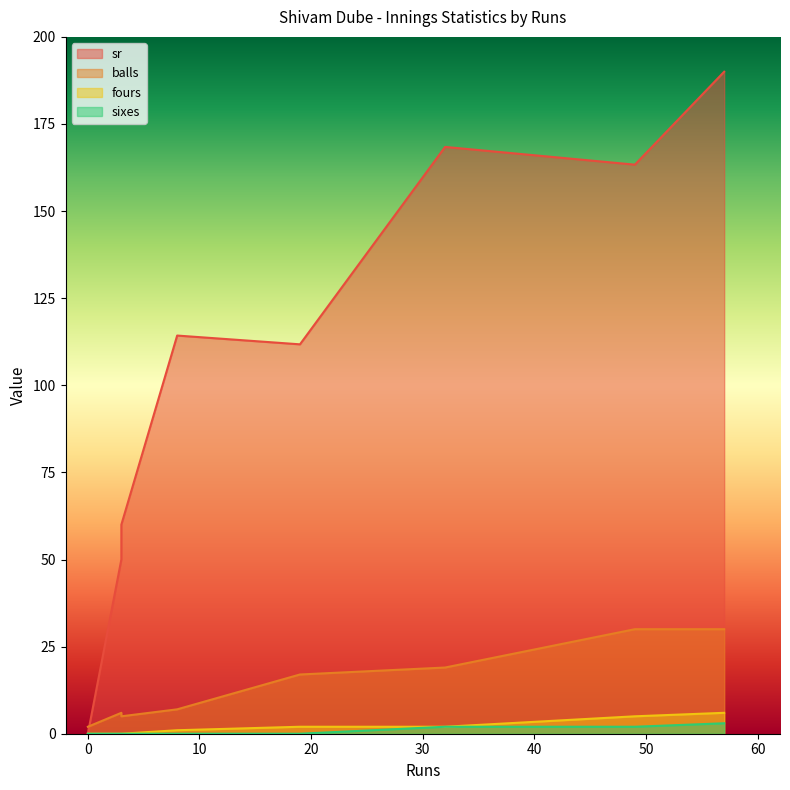

True or false: balls and fours cross at least once.

False